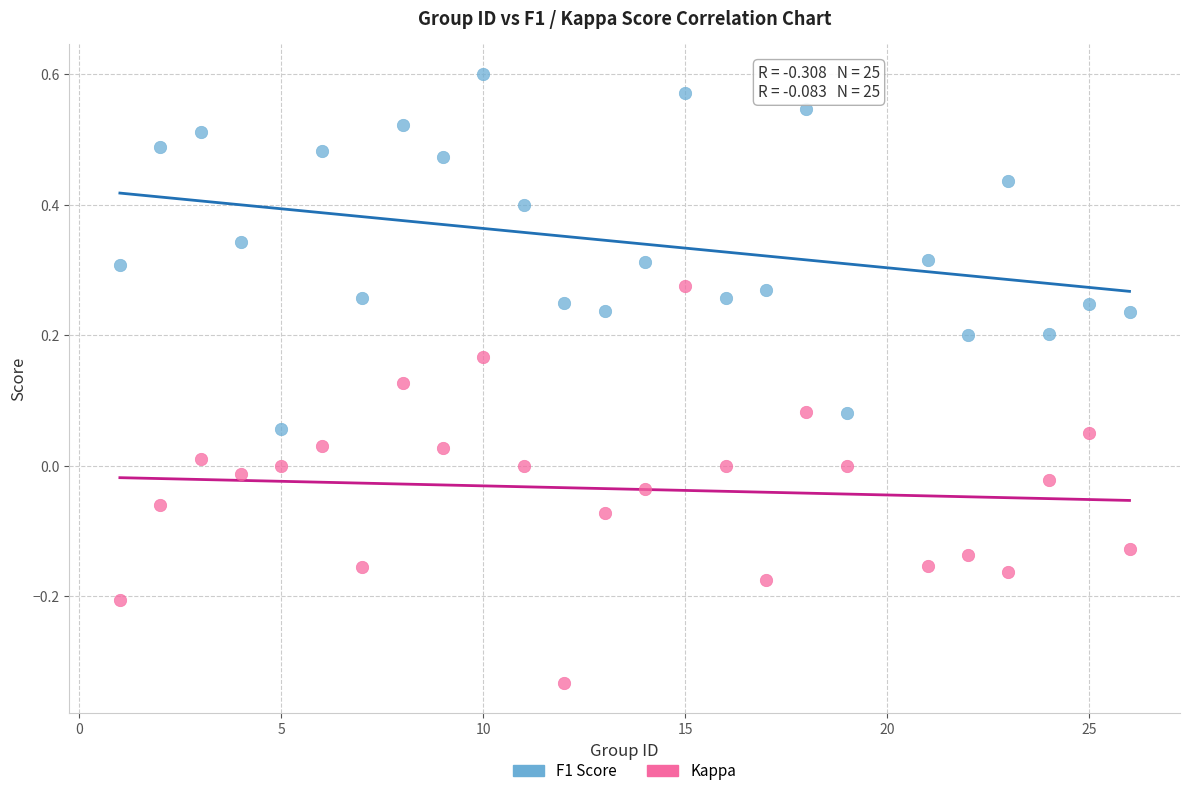

Which series reaches the maximum Y coordinate?

F1 Score